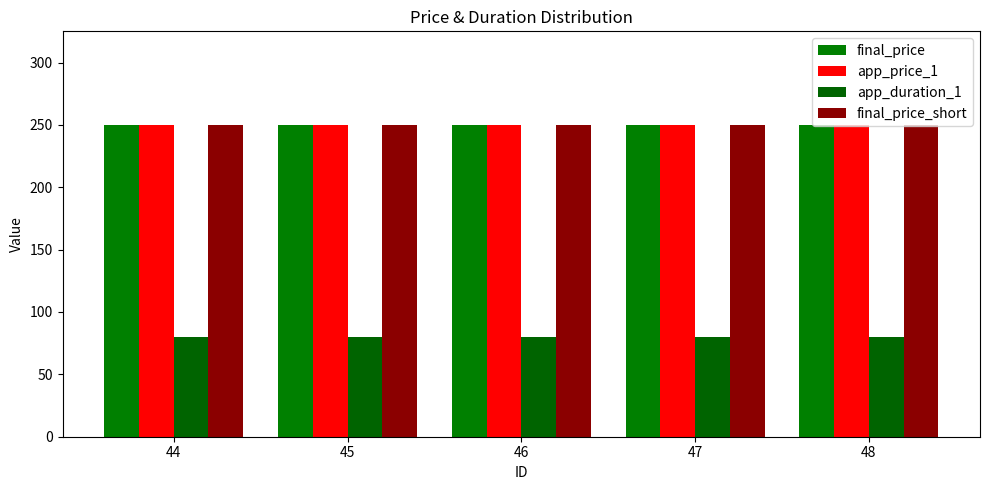

Count the number of categories in the chart.

5